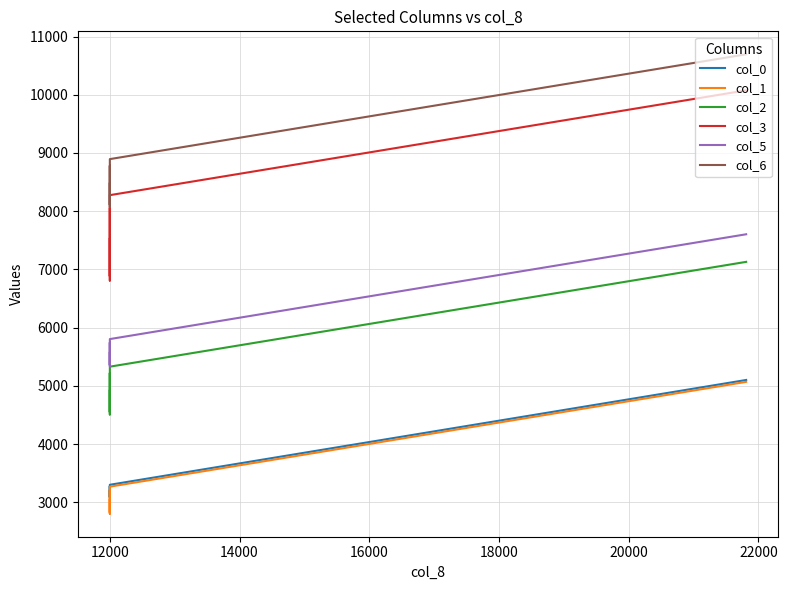

What is the sum of all col_3 values?

71248.7